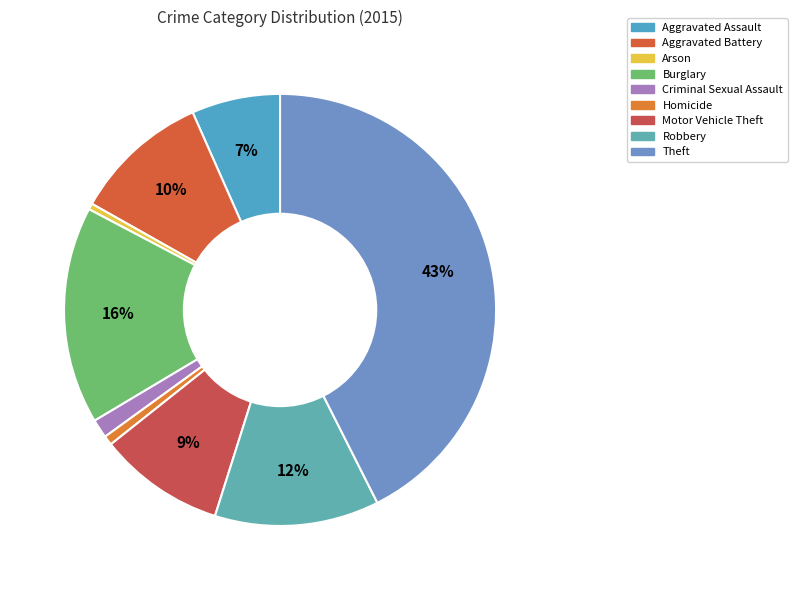

How many segments does this pie chart have?

9